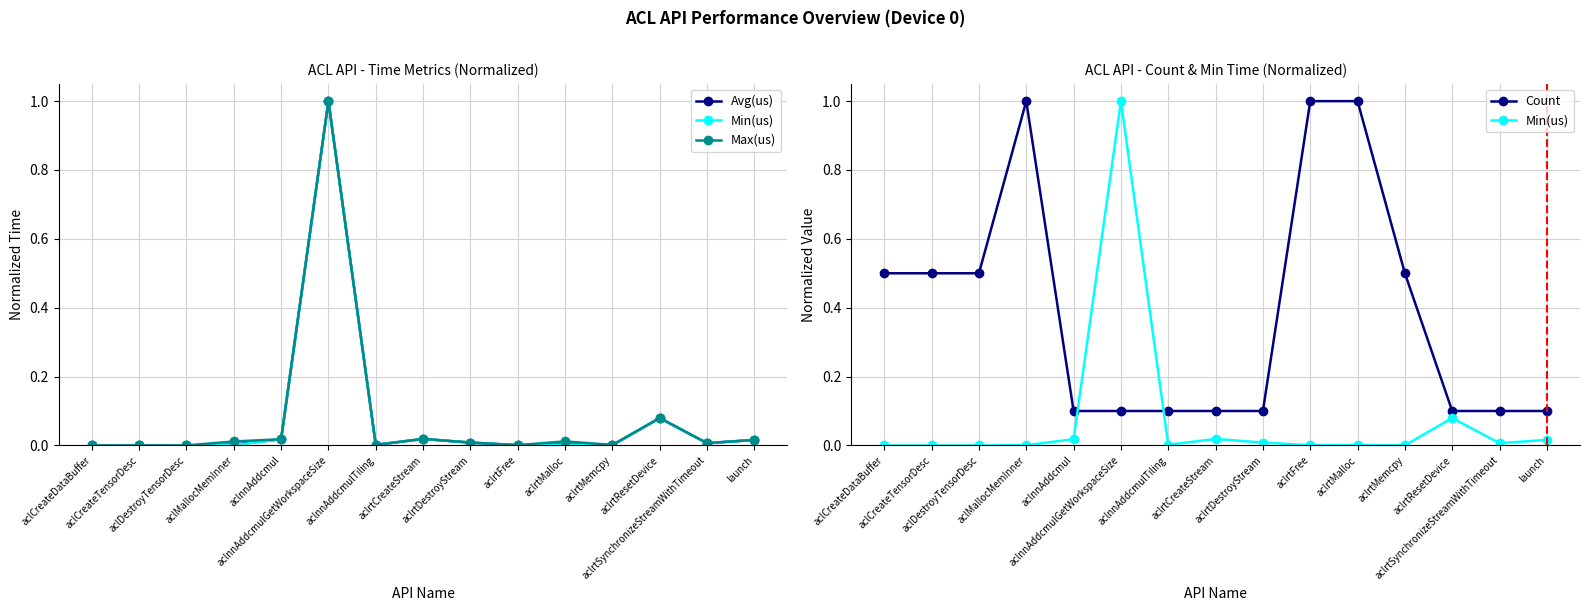

Which series changed the most between aclnnAddcmulTiling and aclrtDestroyStream?

Avg(us)